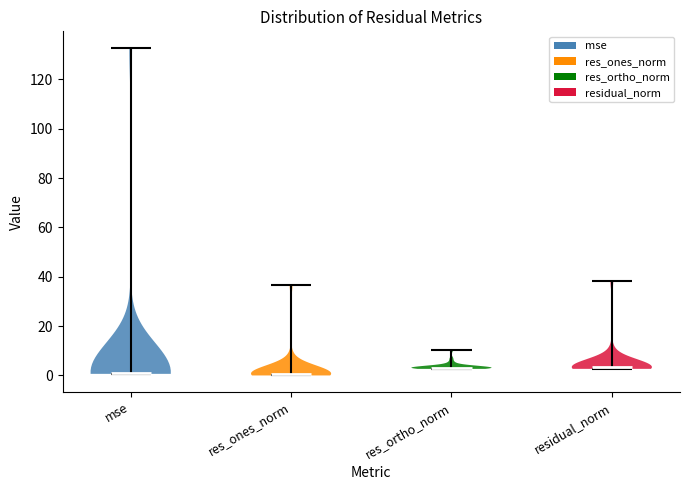

Reading left to right, read every violin against the y-axis: where its median line is, and the lowest and highest points it reaches. The values are not printed on the chart, so give them approximately, as read against the axis.

mse: median line 0, lowest point 0, highest point 132
res_ones_norm: median line 0, lowest point 0, highest point 36
res_ortho_norm: median line 4, lowest point 2, highest point 10
residual_norm: median line 4, lowest point 2, highest point 38